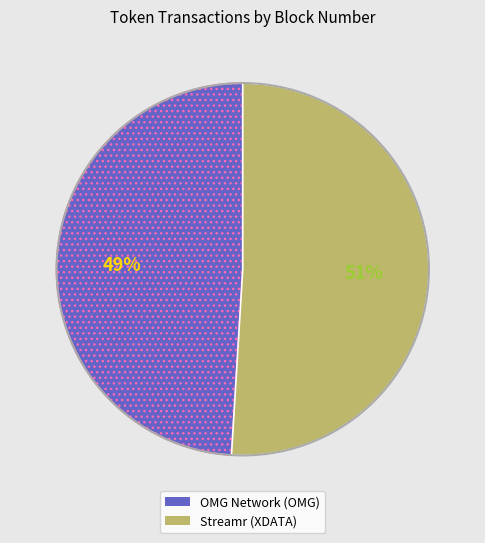

Rank the categories by value from lowest to highest.

OMG Network (OMG), Streamr (XDATA)